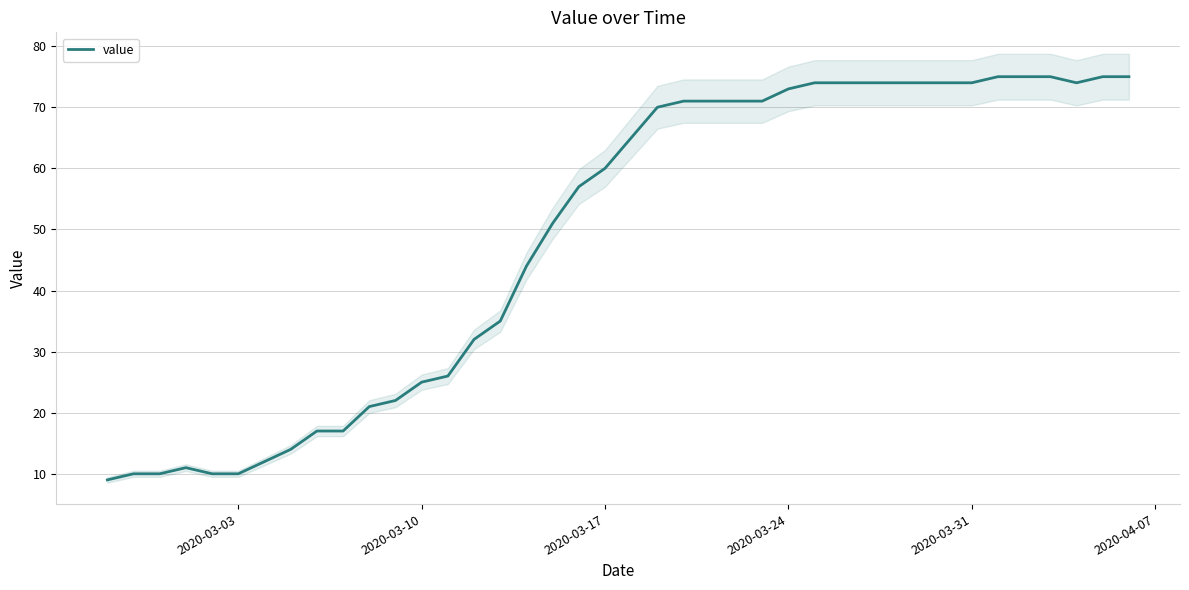

What is the minimum value for value?

9